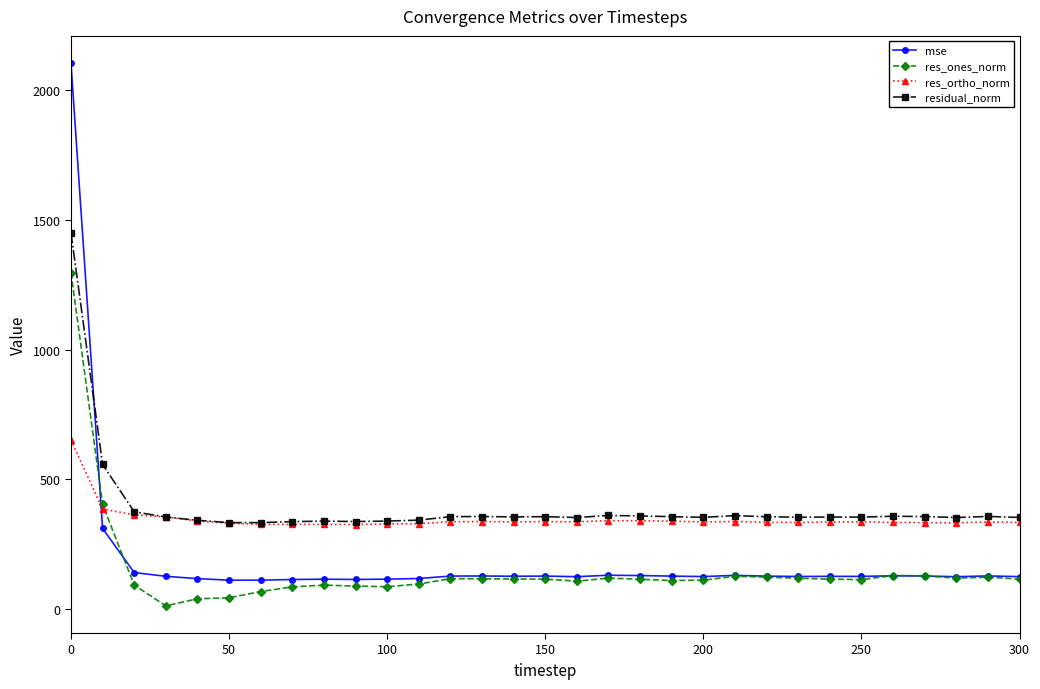

Which series has the largest range (max minus min)?

mse